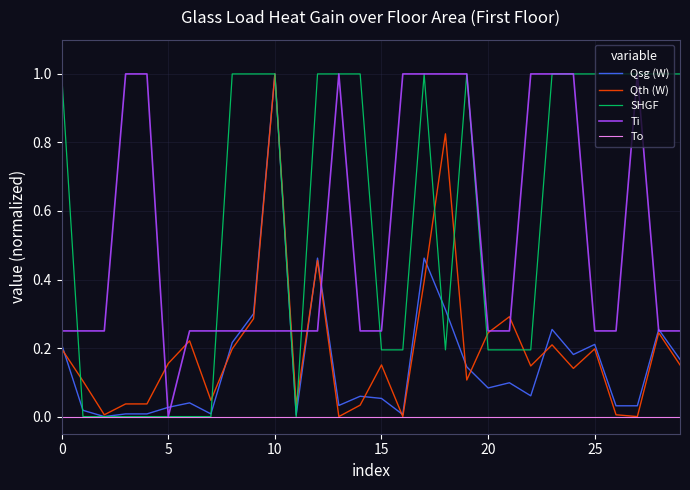

Which series has the largest total across all categories?

SHGF